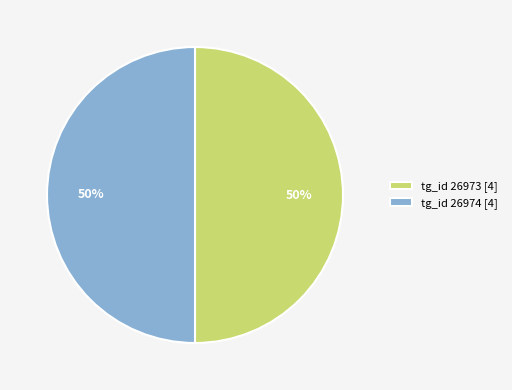

To the nearest percent, what is the combined percentage of tg_id 26973 [4] and tg_id 26974 [4]?

100%